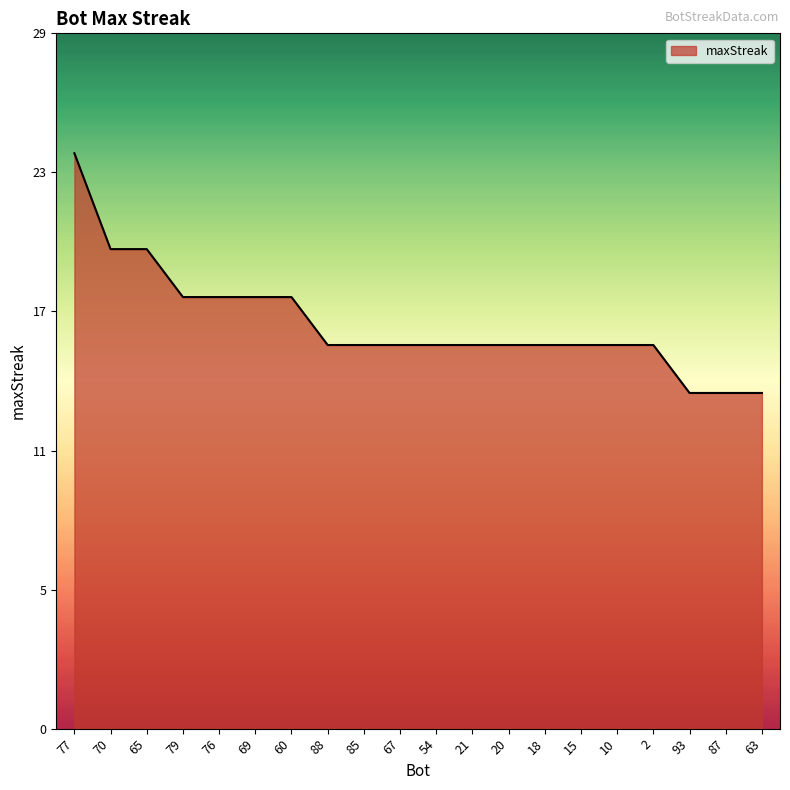

Between 67 and 93, which is larger?

67